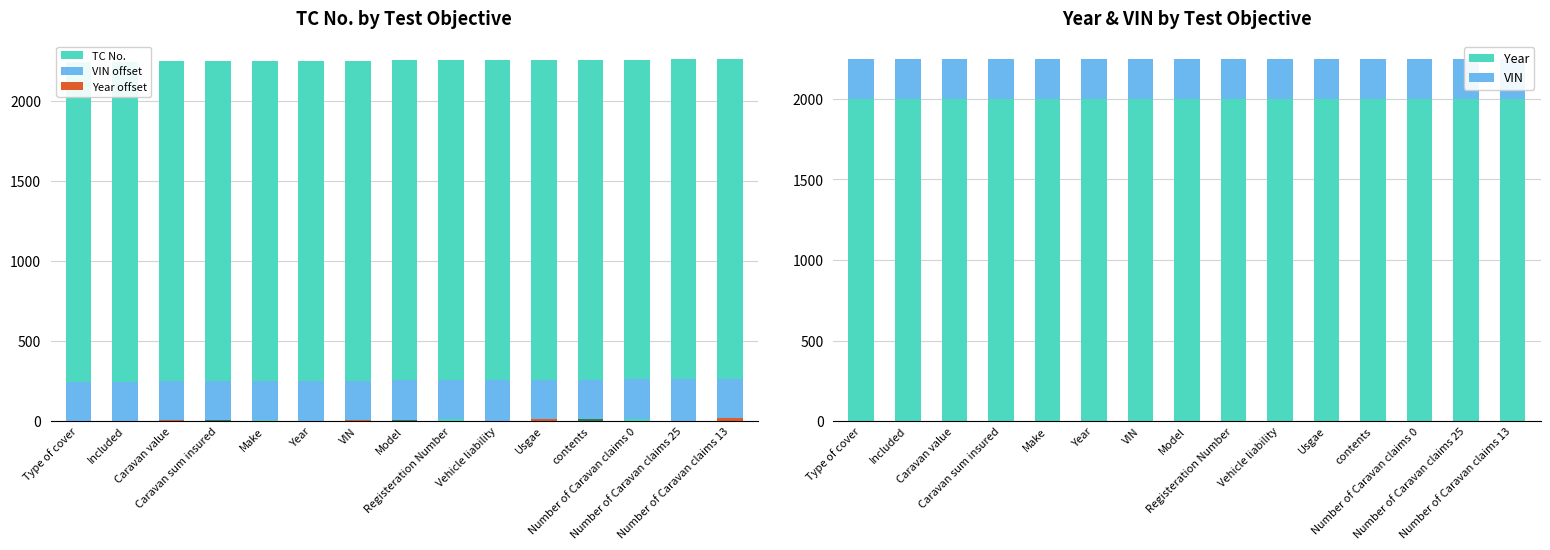

Which series has the widest spread of values?

VIN offset